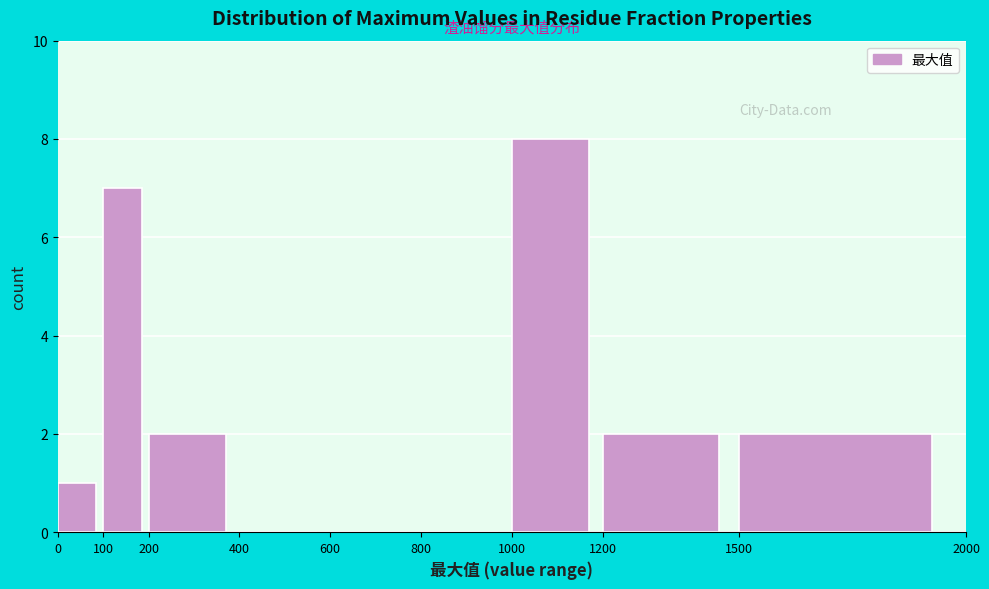

Reading left to right, transcribe this chart: for each bar, give the range it covers on the x-axis and its height. The values are not printed on the chart, so give them approximately, as read against the axis.

0 to 100: 1
100 to 200: 7
200 to 400: 2
400 to 600: 0
600 to 800: 0
800 to 1000: 0
1000 to 1200: 8
1200 to 1500: 2
1500 to 2000: 2